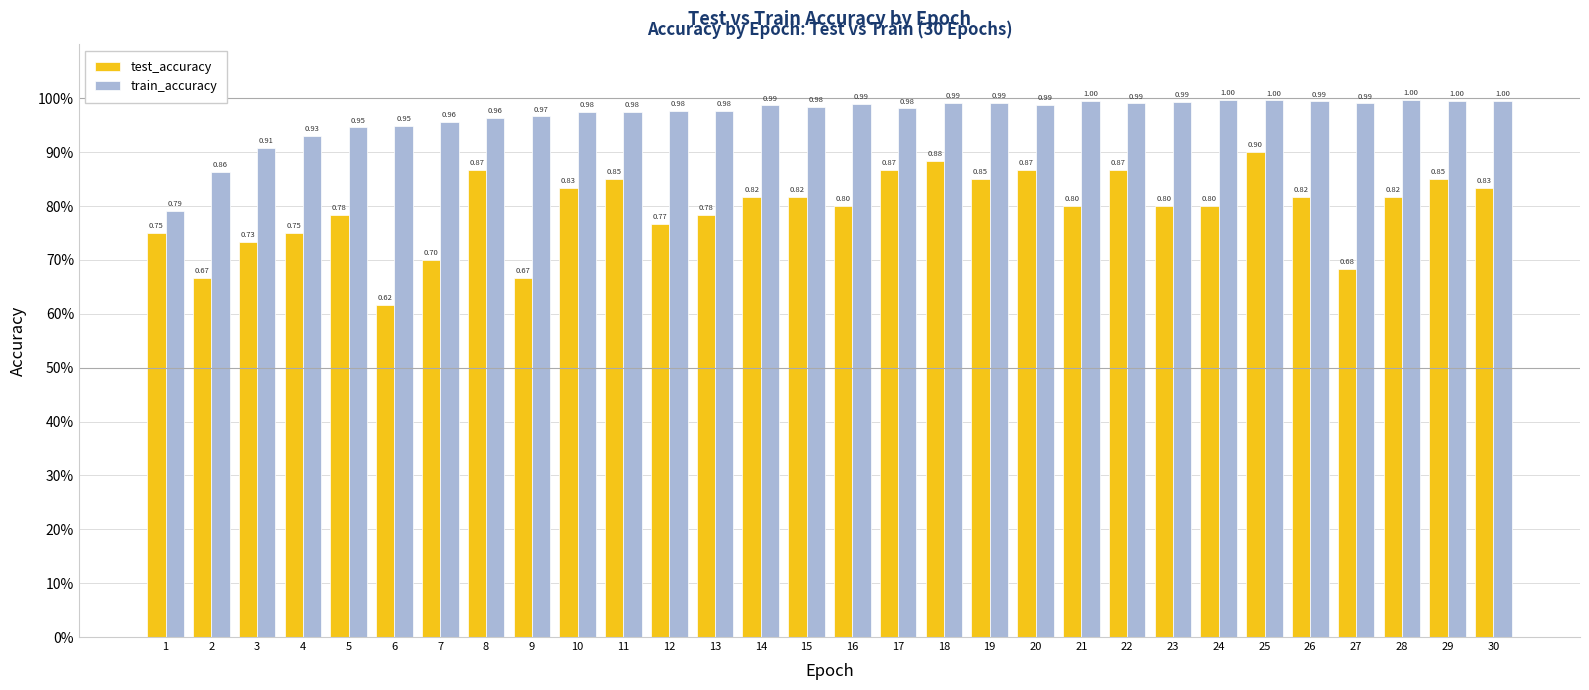

Read the train_accuracy value at 16.

1.0